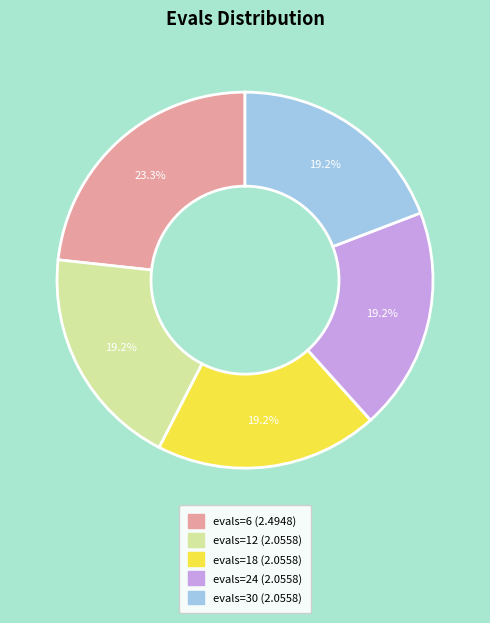

How much of the chart is everything except evals=12?

80.8%